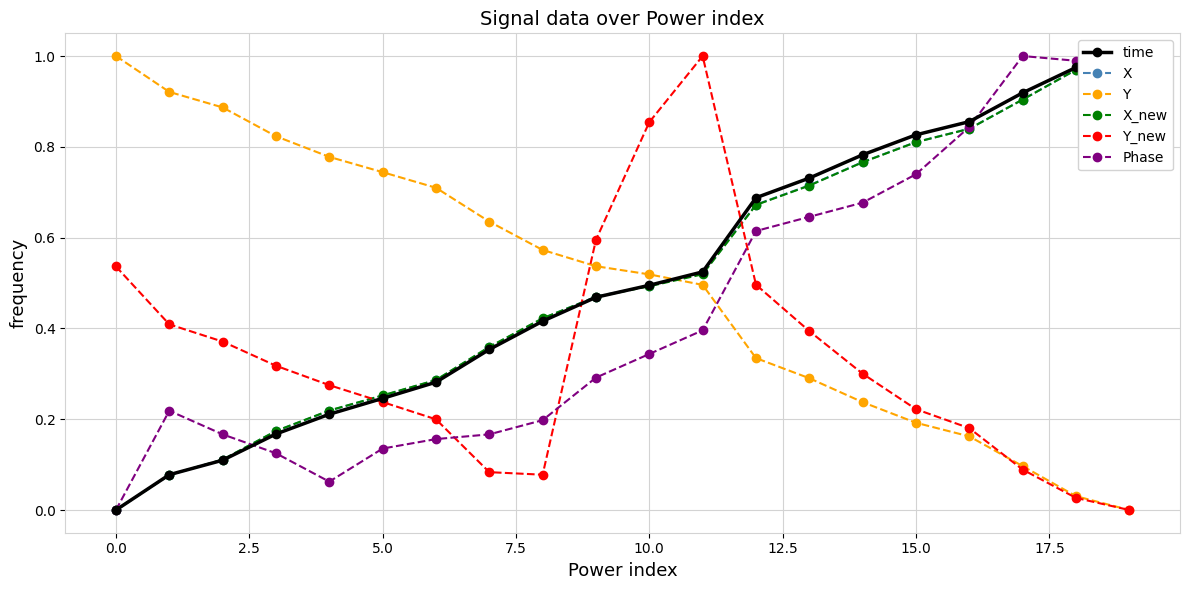

True or false: Phase has a value of 1.5 at 17.

False